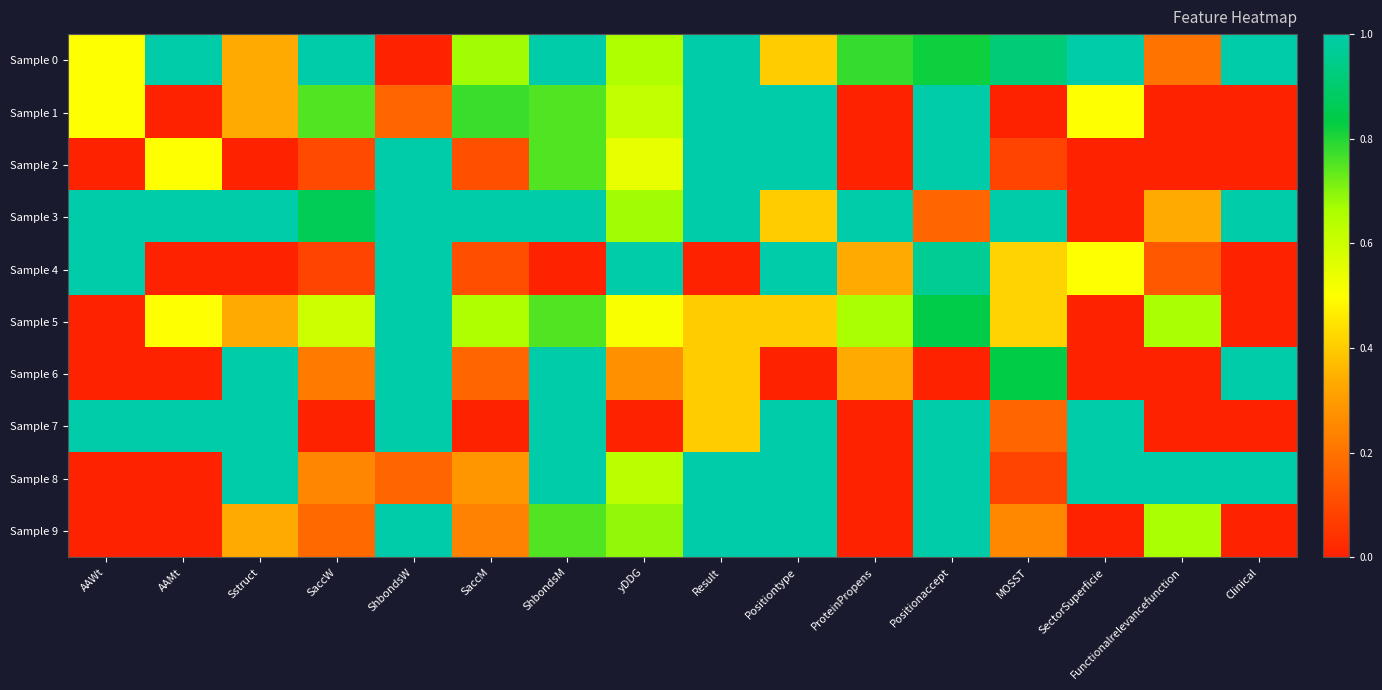

Which series has the largest range (max minus min)?

Sample 0